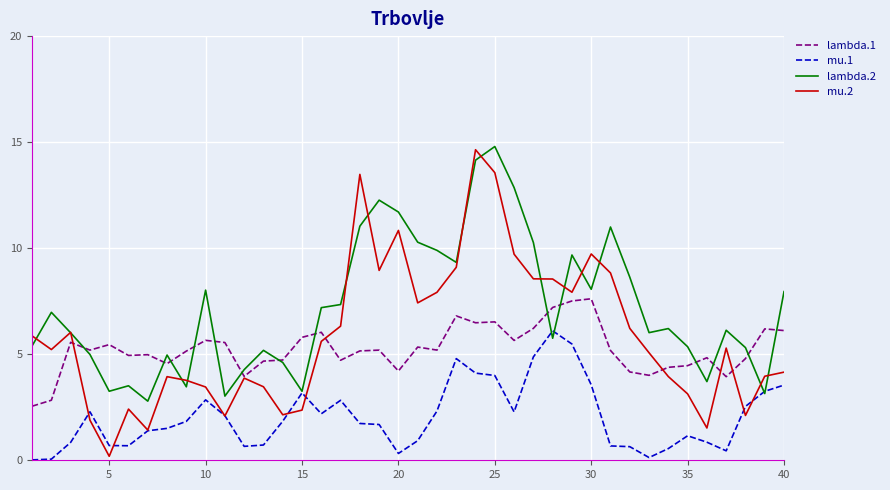

Which series has the largest total across all categories?

lambda.2